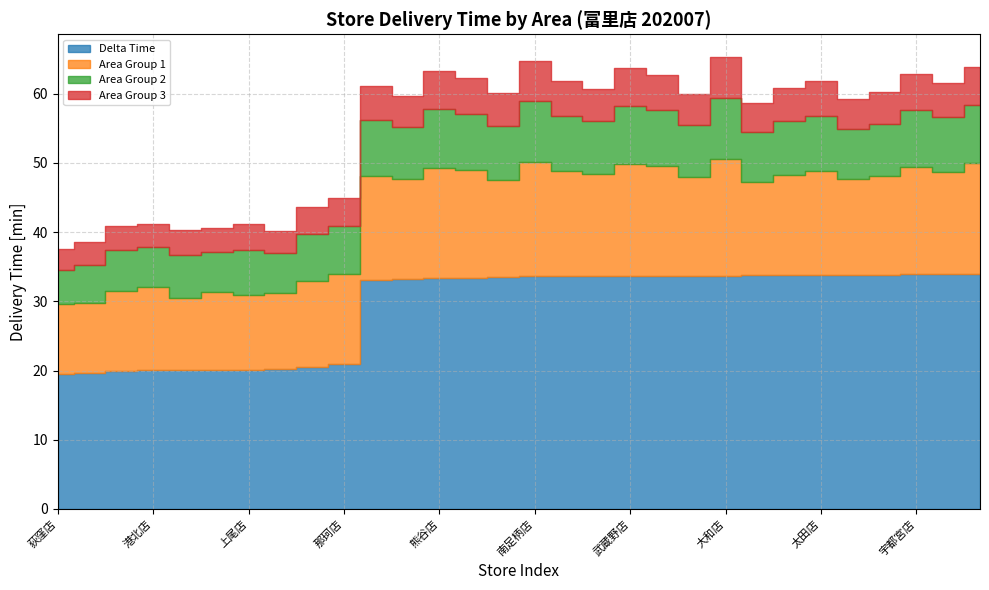

How many series are shown in this chart?

4